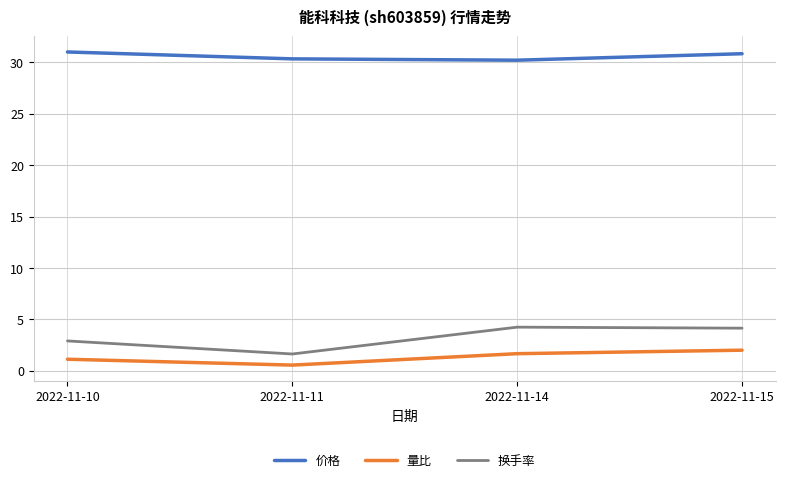

True or false: 换手率 and 价格 intersect in this chart.

False